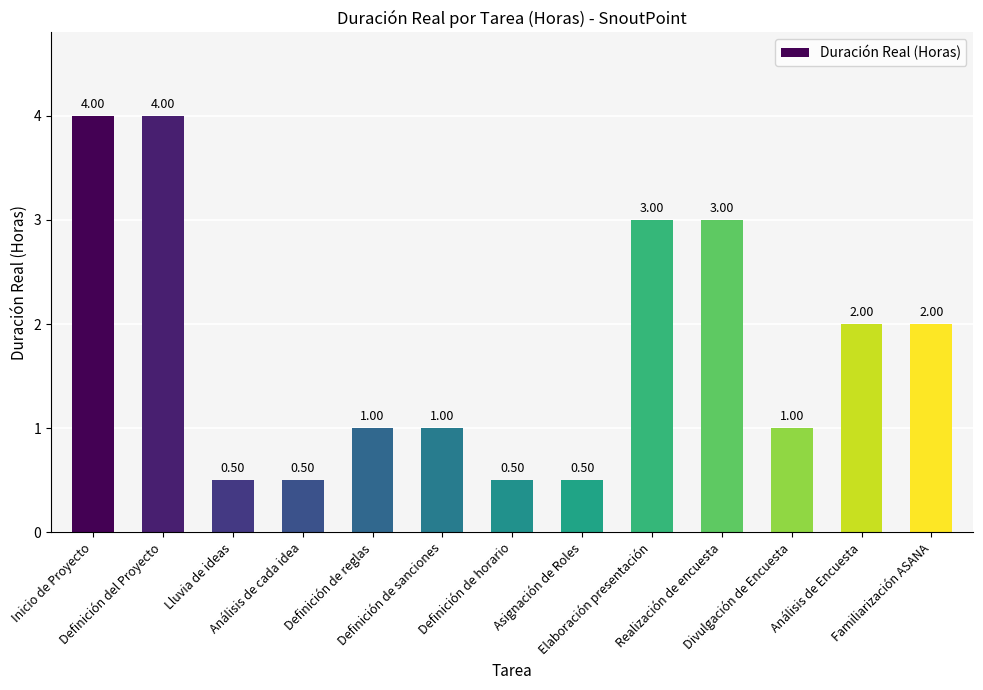

Count the number of categories in the chart.

13